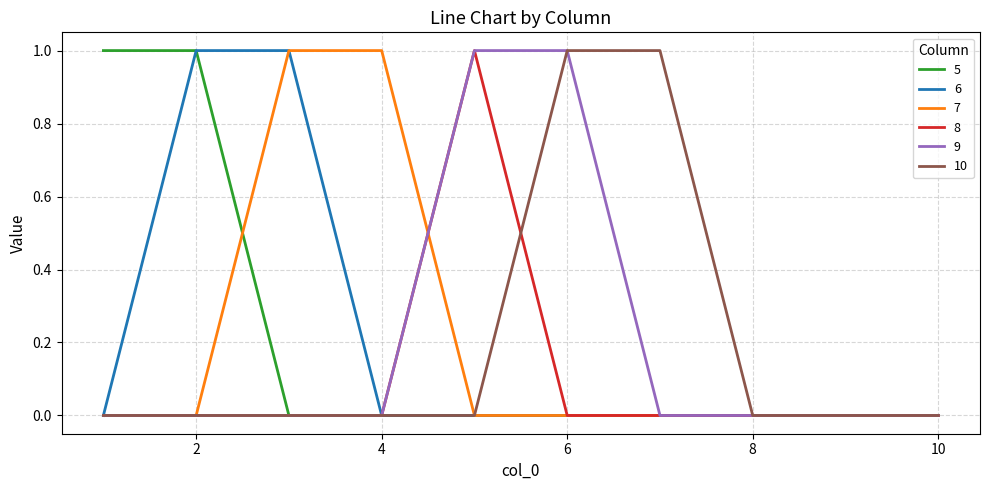

What are all the series names shown in the legend?

5, 6, 7, 8, 9, 10